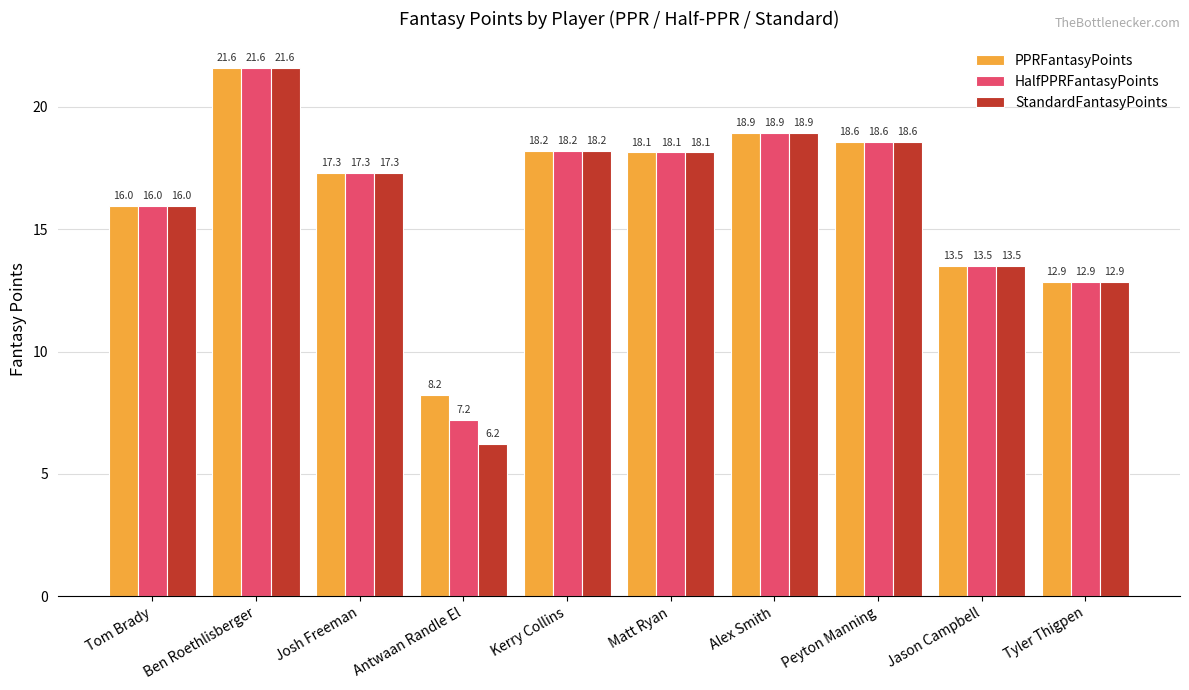

Count the number of data series in this chart.

3